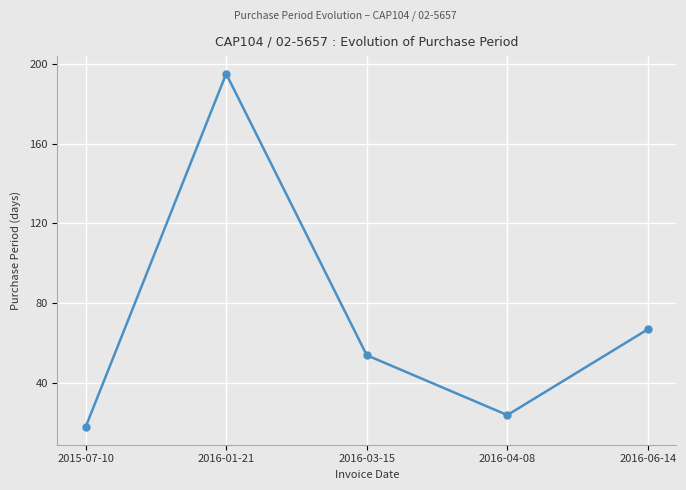

Reading left to right, transcribe all the data shown in this chart.

2015-07-10=18	2016-01-21=195	2016-03-15=54	2016-04-08=24	2016-06-14=67